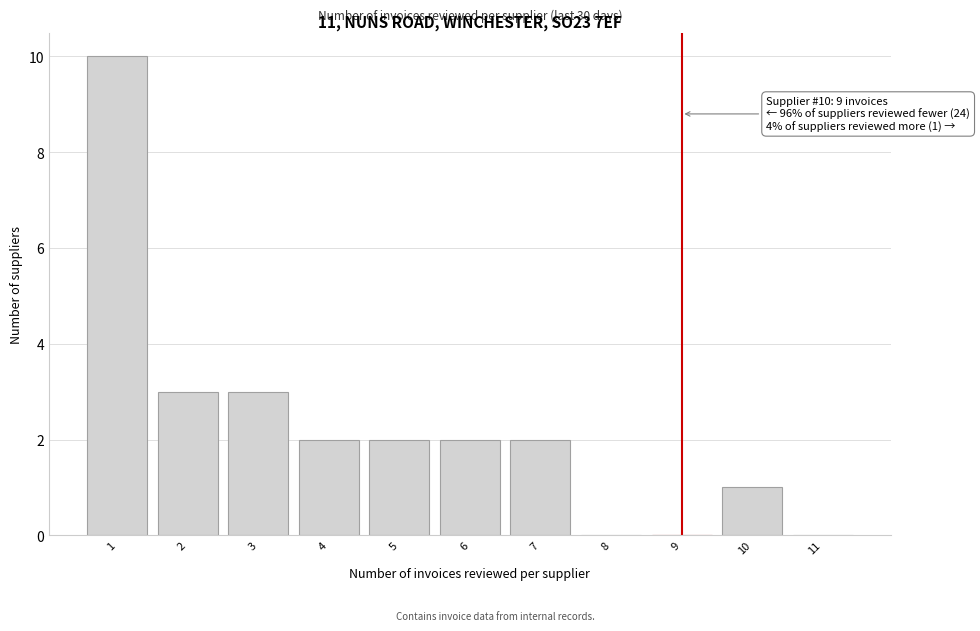

Which range on the x-axis has the tallest bar?

0.5 to 1.5